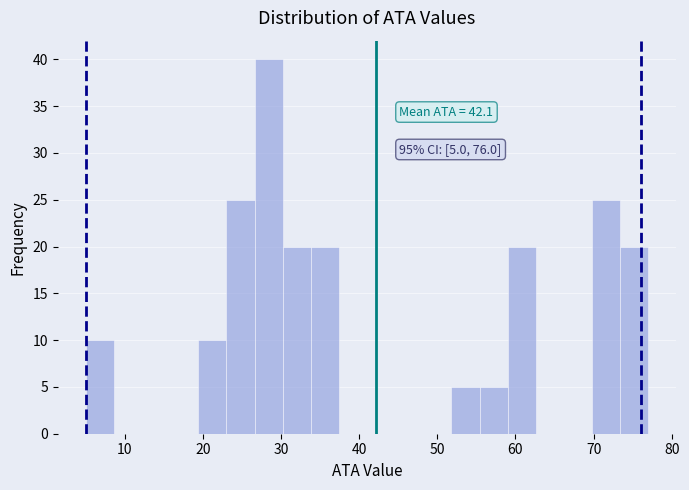

Read against the x-axis, roughly where is the centre of the tallest bar?

28